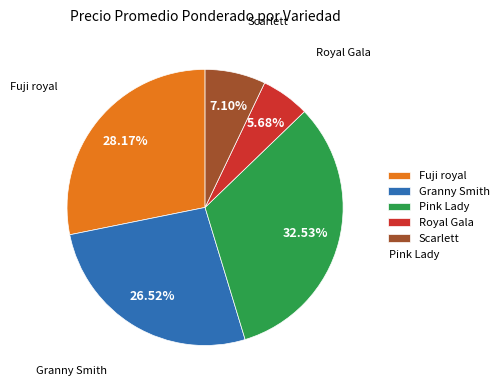

How many slices are in this pie chart?

5